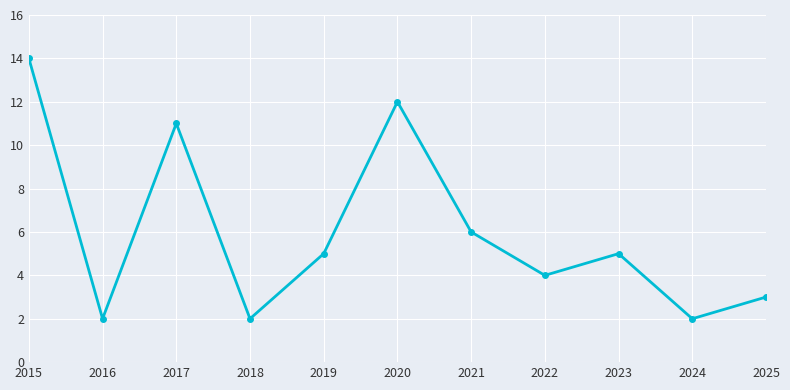

Where is the first local minimum?

2016